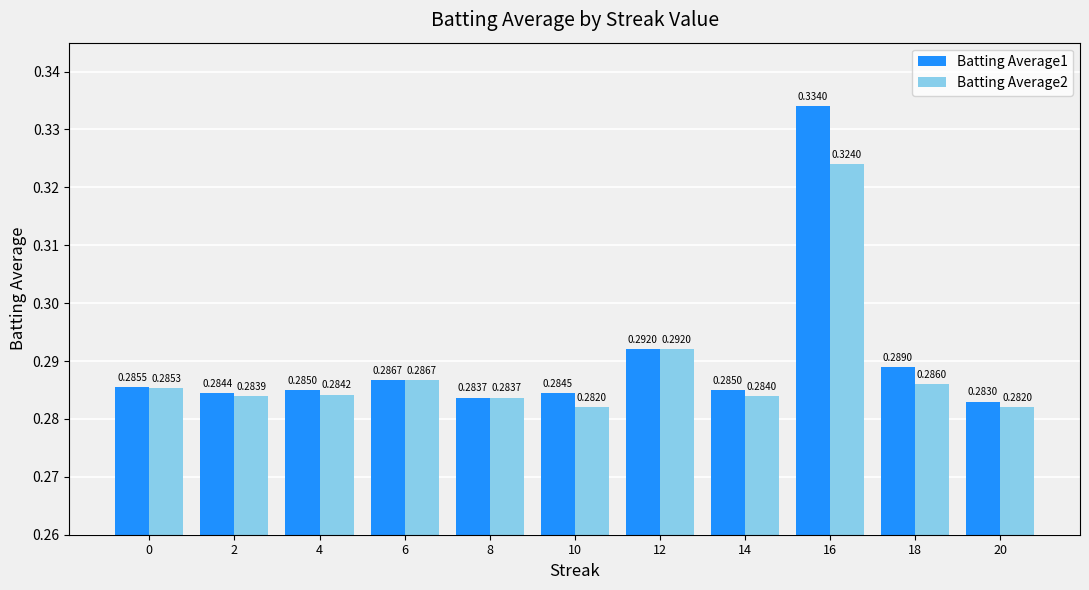

List the series in order of their overall mean, highest first.

Batting Average1, Batting Average2